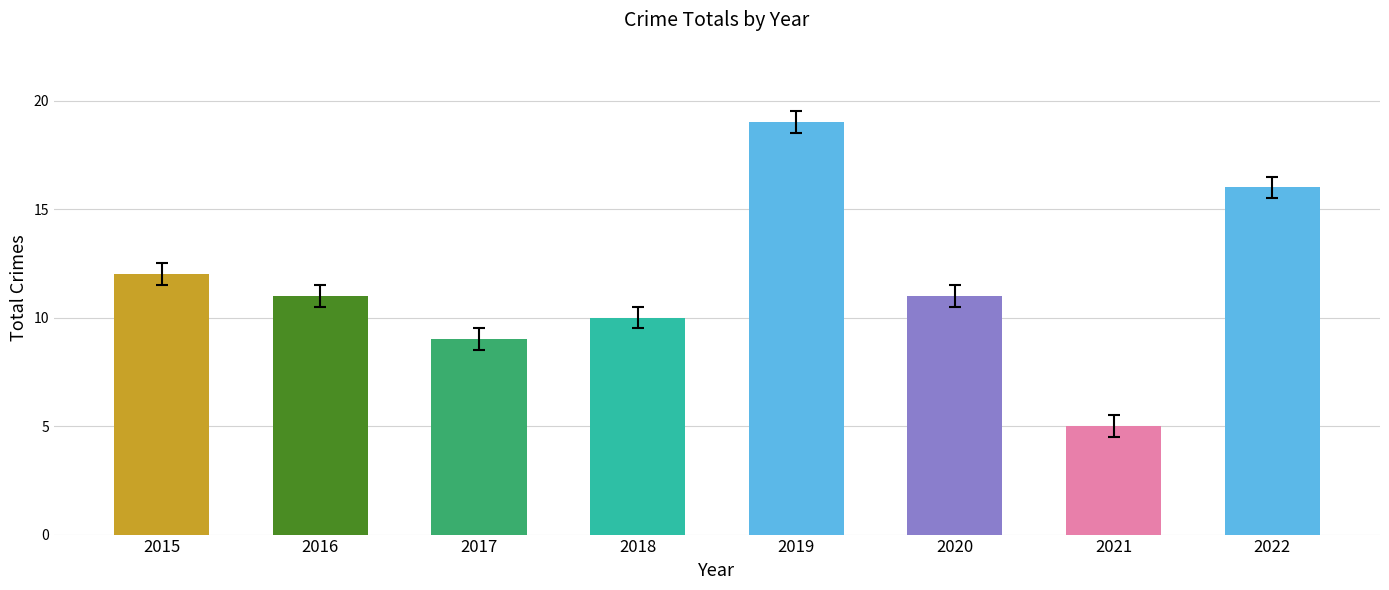

What is the difference between the values at 2018 and 2019?

9